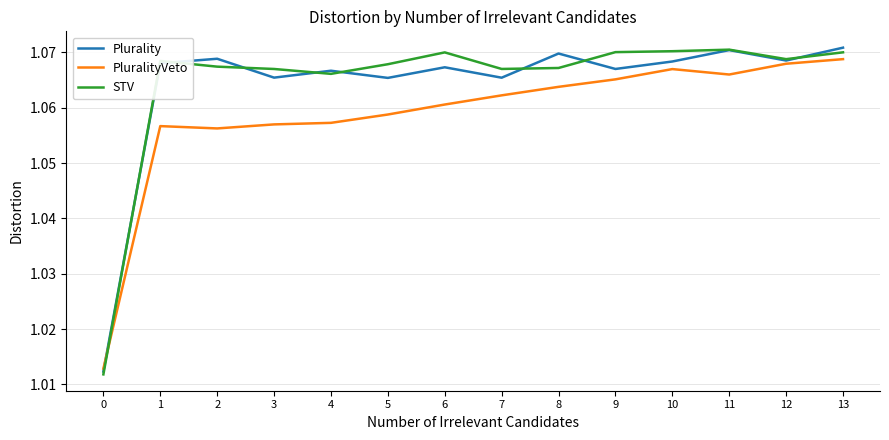

At which category is the sum across all series the highest?

13